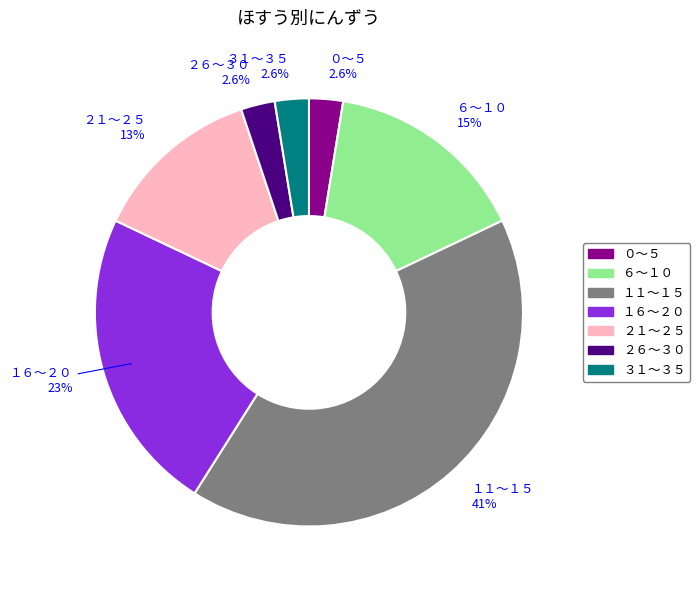

Does １１〜１５ account for over 50% of the chart?

No